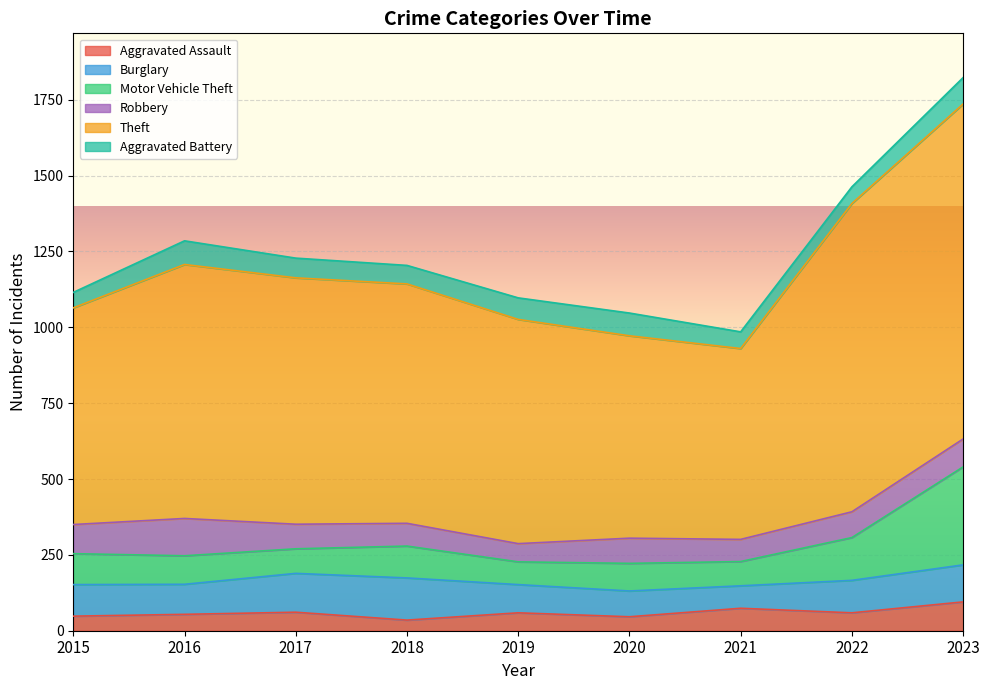

True or false: Burglary and Aggravated Battery cross at least once.

False